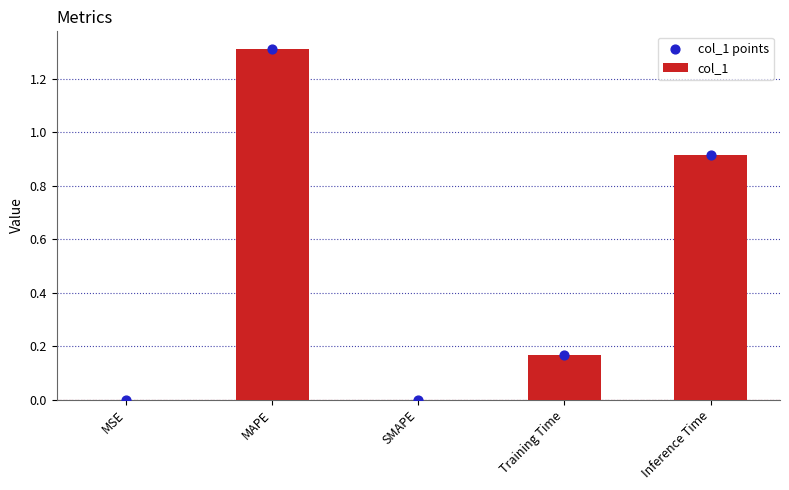

At how many categories does at least one series exceed 0?

4